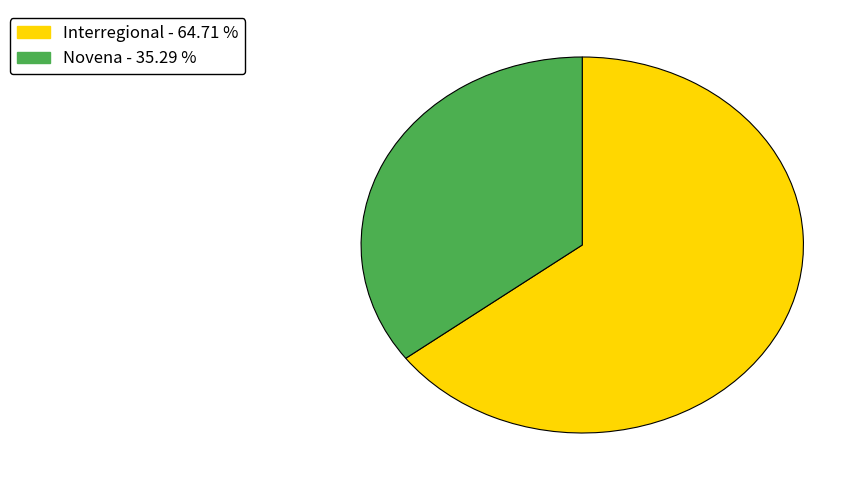

Which slice is the smallest?

Novena